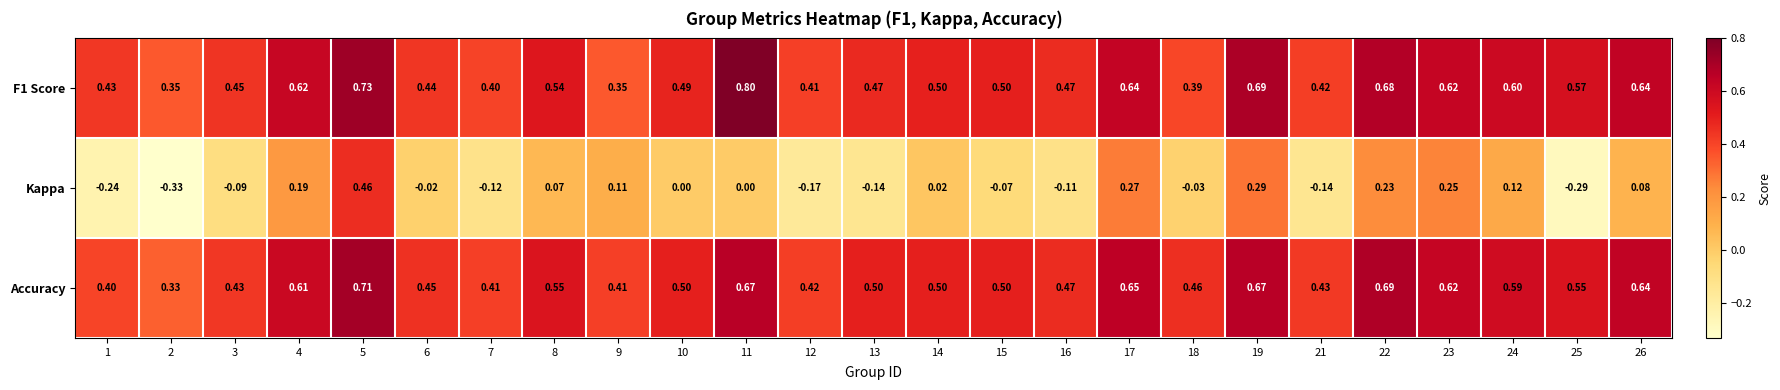

What is the spread (max minus min) of values at 12?

0.6